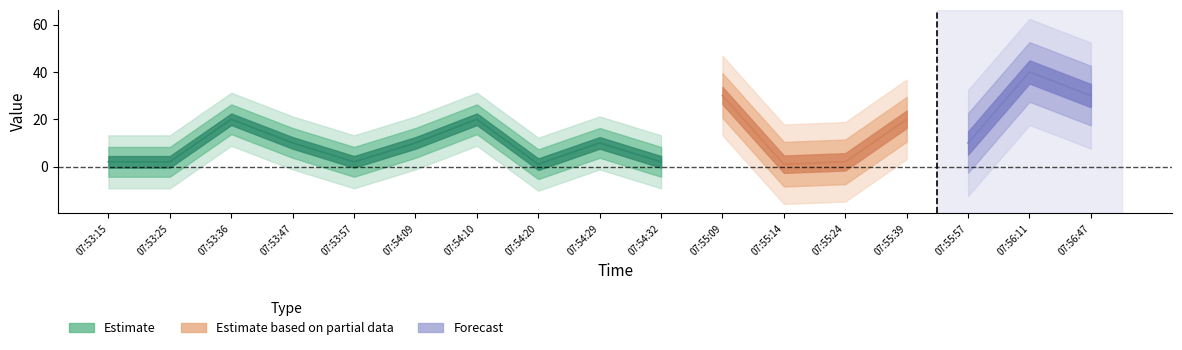

The value at 07:56:11 is 40. True or false?

True